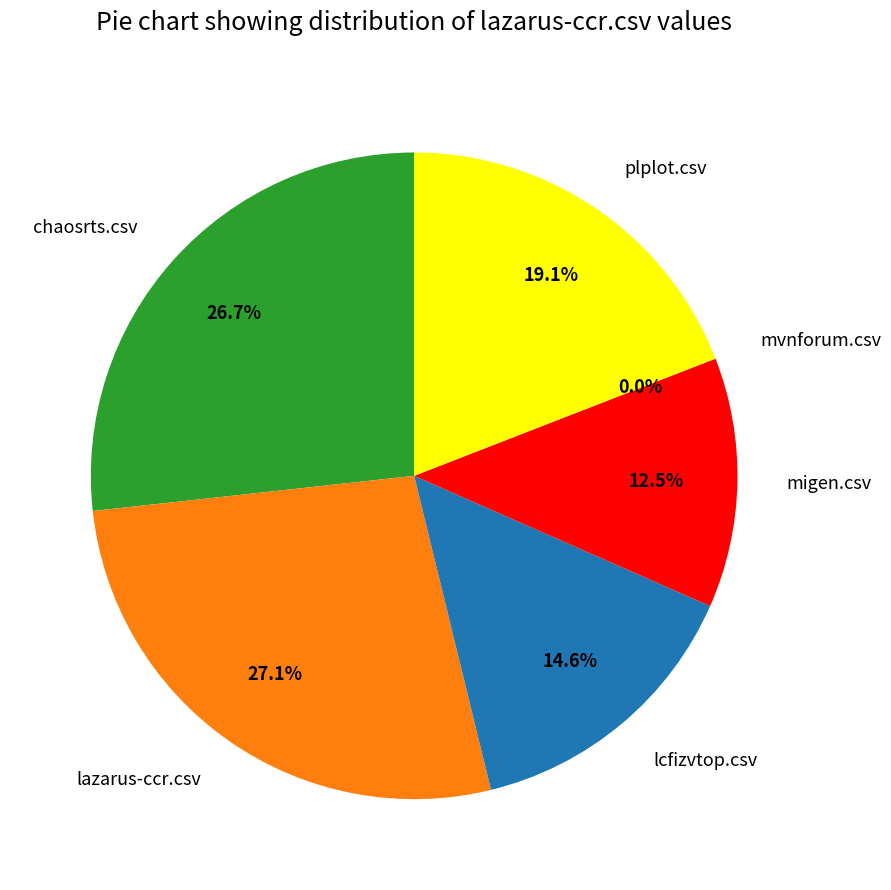

Is mvnforum.csv the majority of the pie?

No